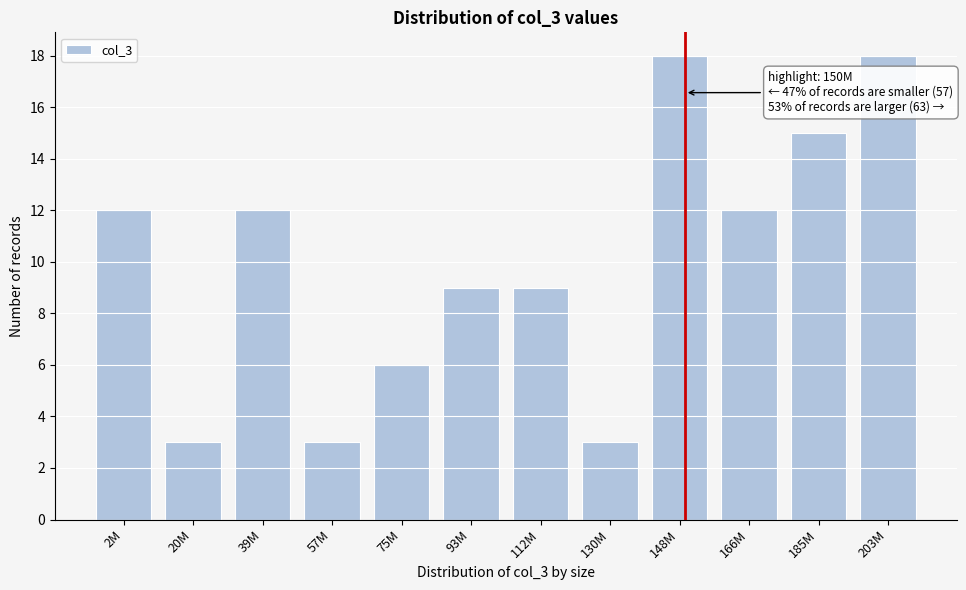

Reading left to right, what are all the values shown in this chart?

12	3	12	3	6	9	9	3	18	12	15	18